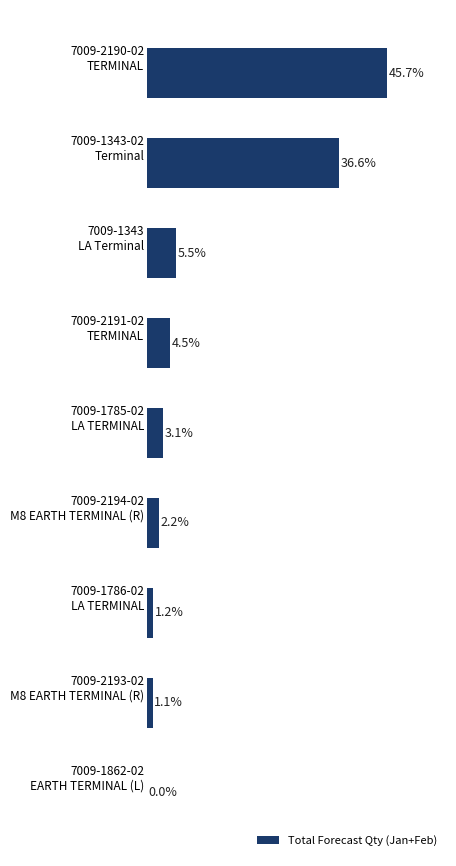

Are the bars horizontal?

Yes